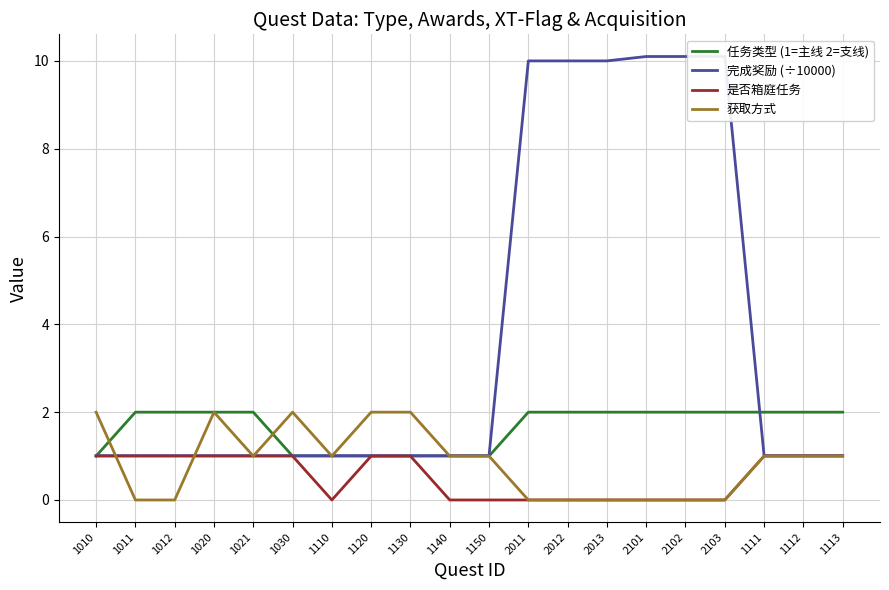

Reading left to right, what are all the values shown in this chart?

任务类型 (1=主线 2=支线): 1.0	2.0	2.0	2.0	2.0	1.0	1.0	1.0	1.0	1.0	1.0	2.0	2.0	2.0	2.0	2.0	2.0	2.0	2.0	2.0
完成奖励 (÷10000): 1.0	1.0	1.0	1.0	1.0	1.0	1.0	1.0	1.0	1.0	1.0	10.0	10.0	10.0	10.1	10.1	10.1	1.0	1.0	1.0
是否箱庭任务: 1.0	1.0	1.0	1.0	1.0	1.0	0.0	1.0	1.0	0.0	0.0	0.0	0.0	0.0	0.0	0.0	0.0	1.0	1.0	1.0
获取方式: 2.0	0.0	0.0	2.0	1.0	2.0	1.0	2.0	2.0	1.0	1.0	0.0	0.0	0.0	0.0	0.0	0.0	1.0	1.0	1.0